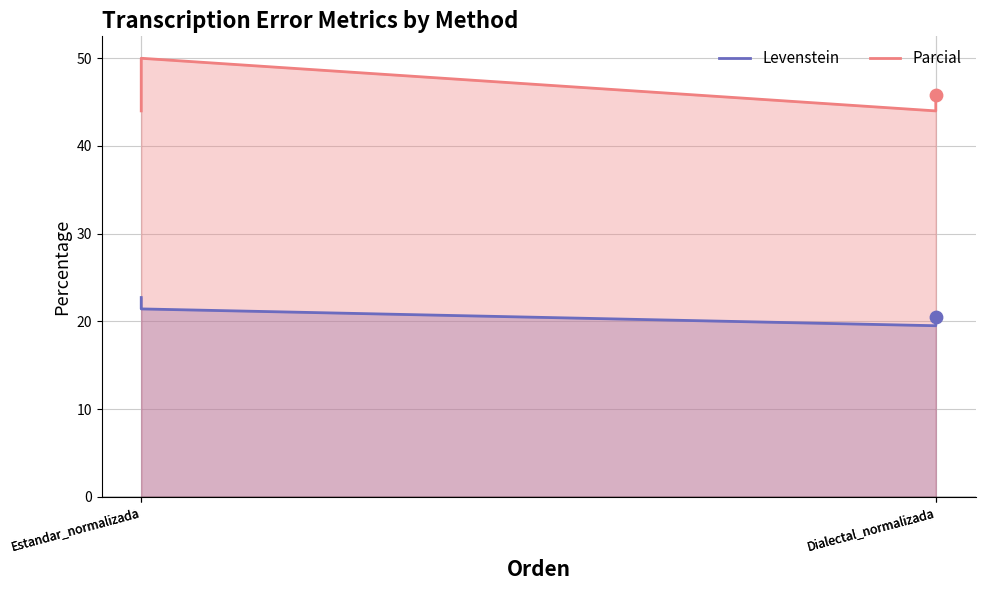

Which series has the largest Y range (max minus min)?

Parcial